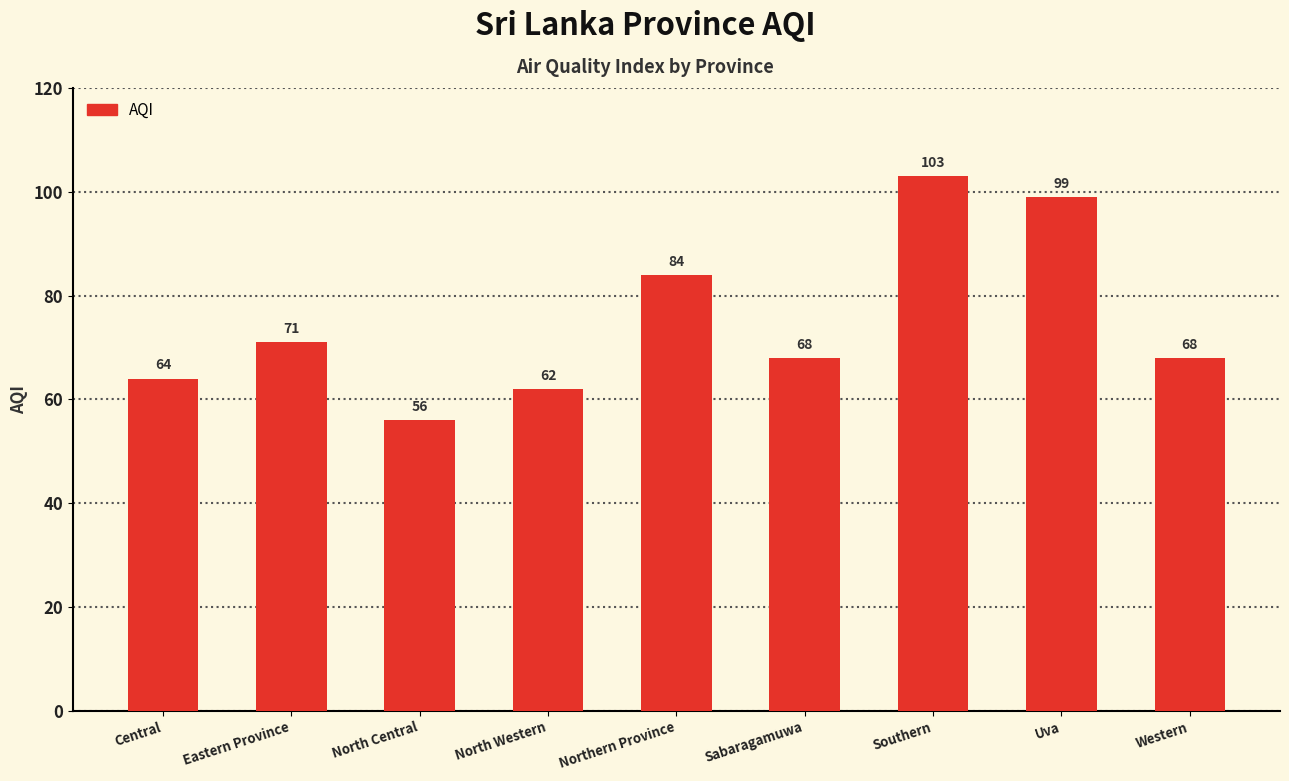

Which label corresponds to the largest value in the chart?

Southern